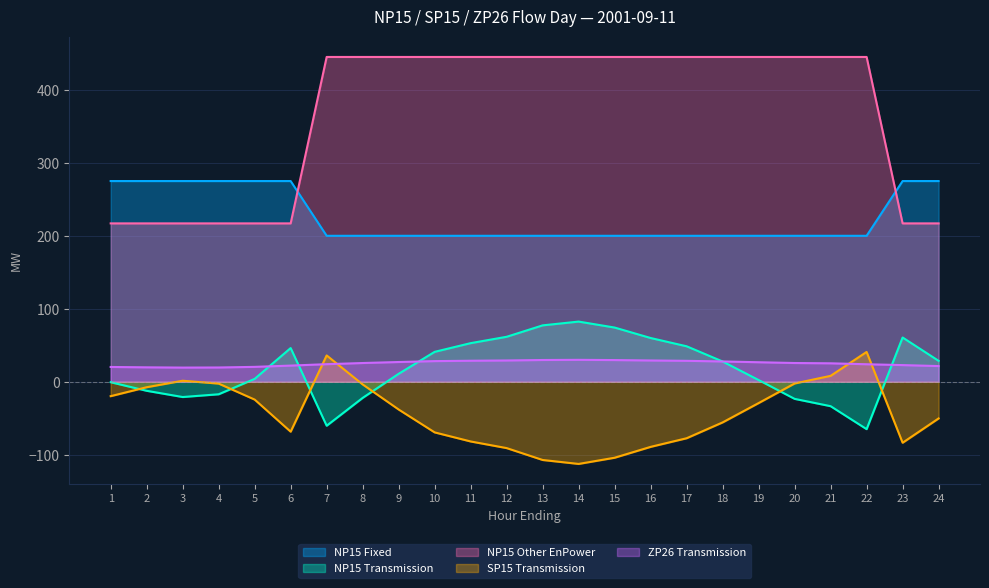

What is the total value across all series at 24?

492.0